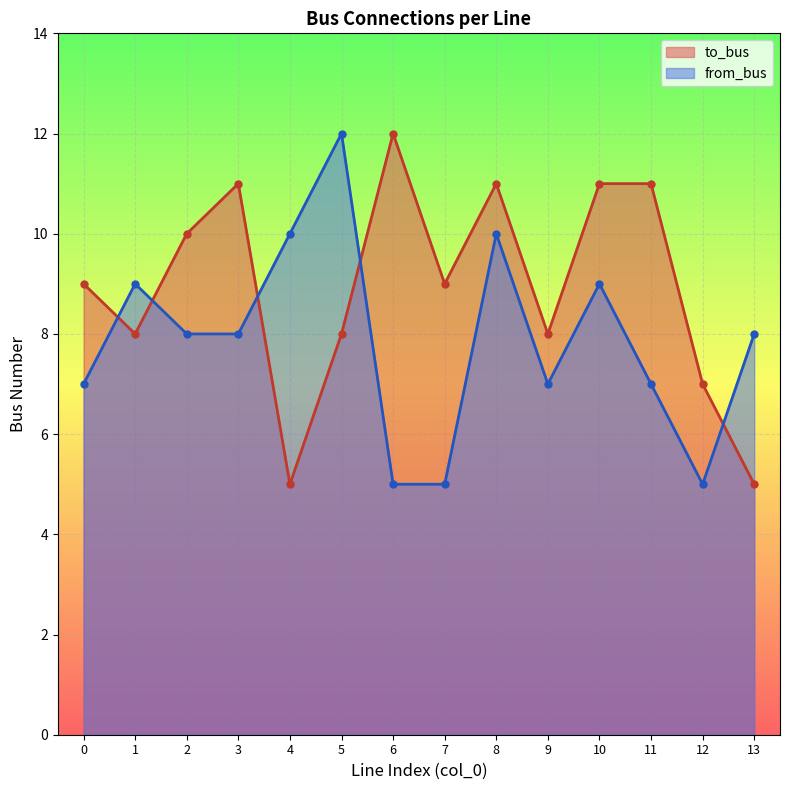

At which label does to_bus first exceed 9?

2